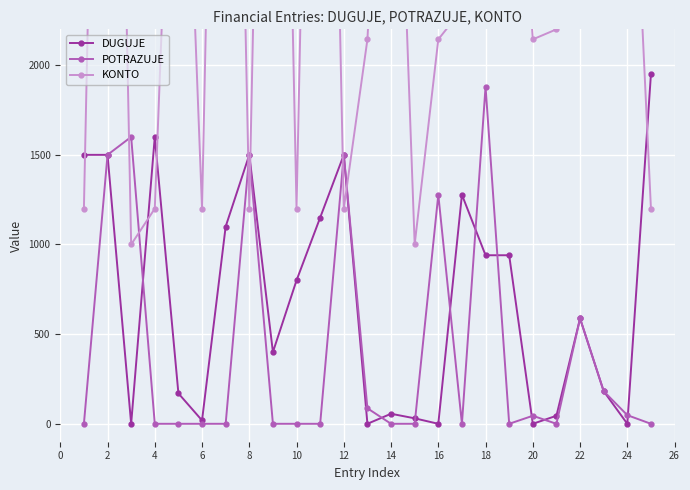

True or false: DUGUJE has more than 2 points higher than both neighbors.

True